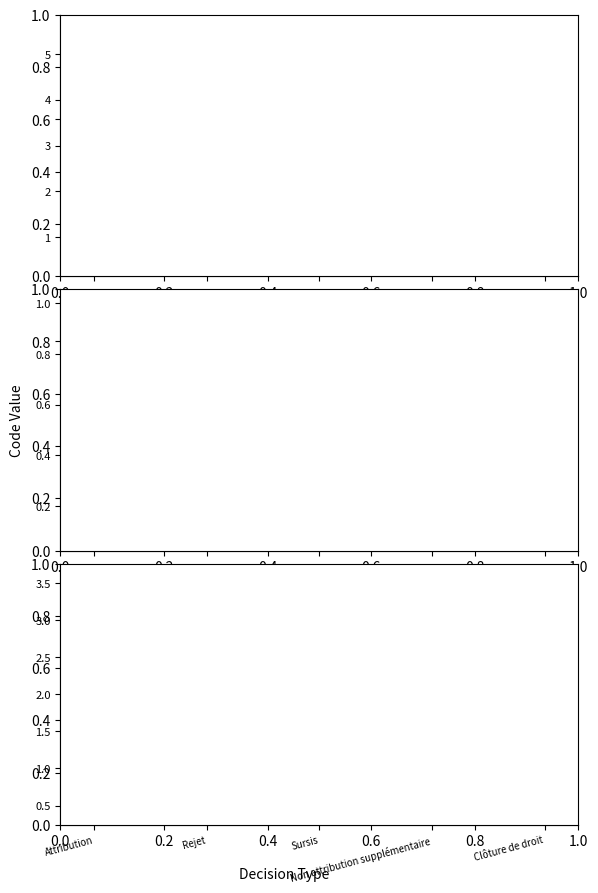

True or false: Attribution and Sursis cross at least once.

False